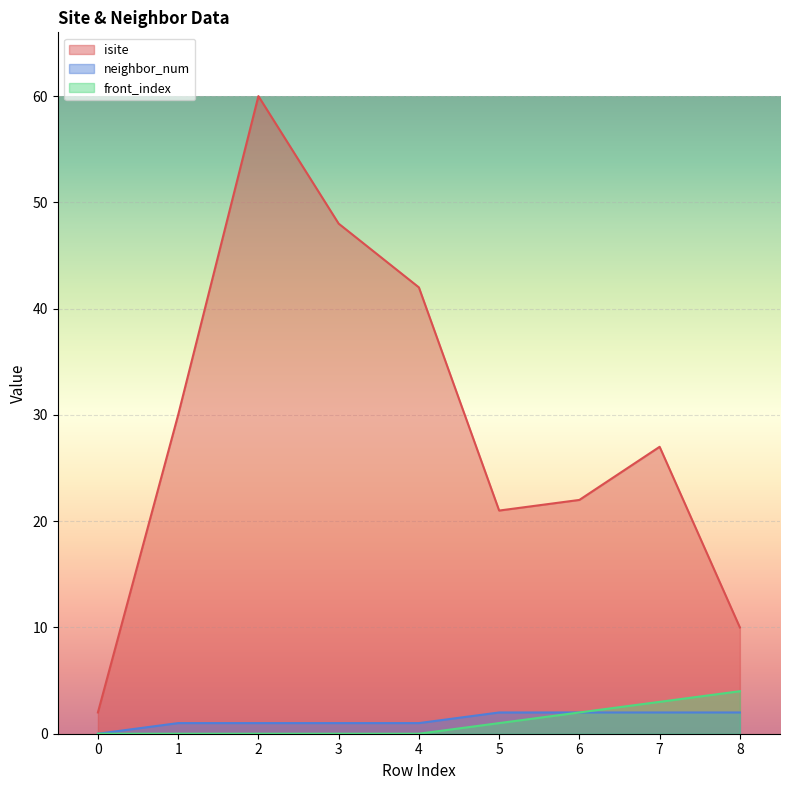

Which series has the largest total across all categories?

isite